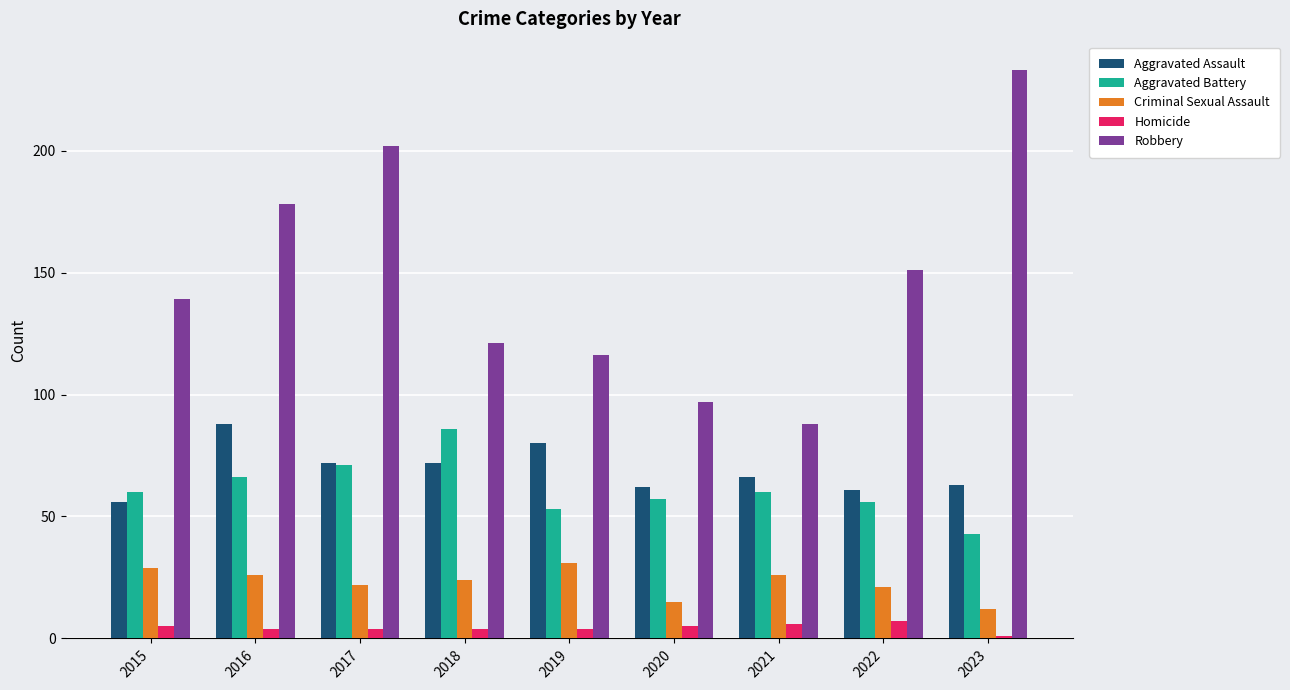

Reading left to right, transcribe all the data shown in this chart.

Aggravated Assault: 2015=56	2016=88	2017=72	2018=72	2019=80	2020=62	2021=66	2022=61	2023=63
Aggravated Battery: 2015=60	2016=66	2017=71	2018=86	2019=53	2020=57	2021=60	2022=56	2023=43
Criminal Sexual Assault: 2015=29	2016=26	2017=22	2018=24	2019=31	2020=15	2021=26	2022=21	2023=12
Homicide: 2015=5	2016=4	2017=4	2018=4	2019=4	2020=5	2021=6	2022=7	2023=1
Robbery: 2015=139	2016=178	2017=202	2018=121	2019=116	2020=97	2021=88	2022=151	2023=233